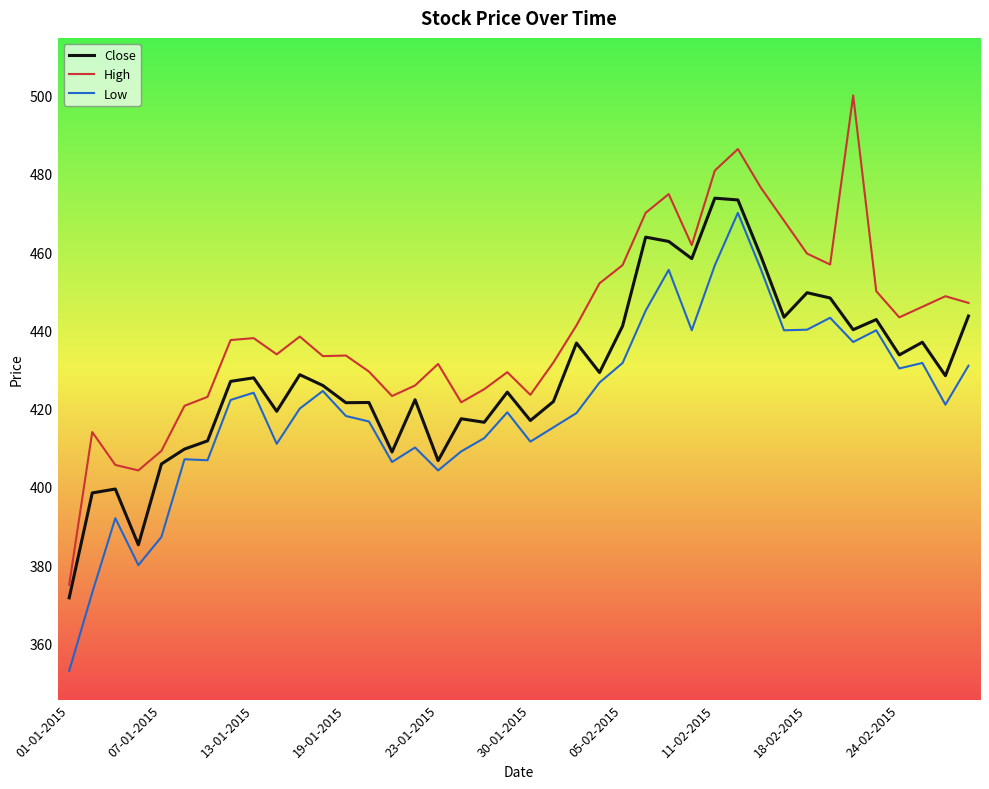

True or false: Low and High cross at least once.

False